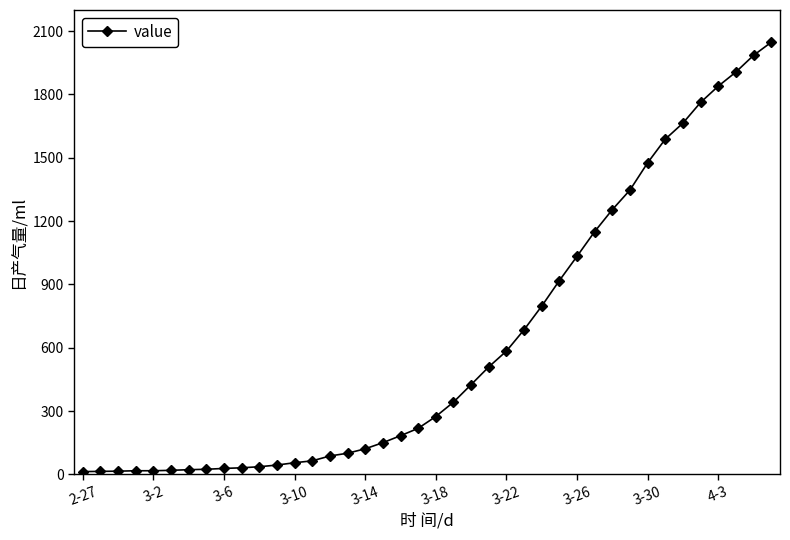

What is the difference between the second highest and minimum values?

1972